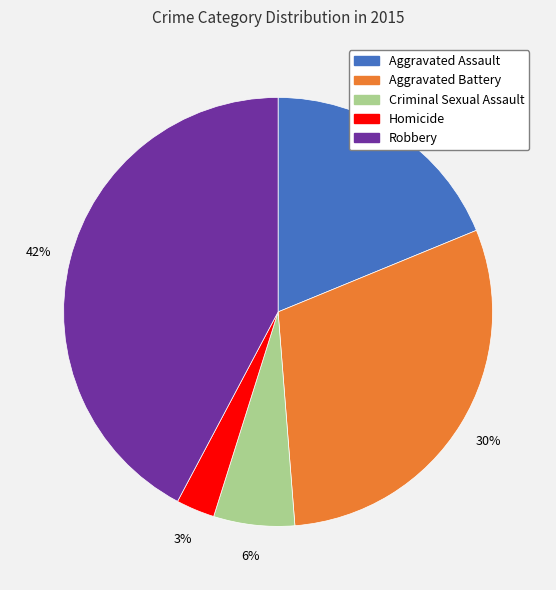

Is the sum of Homicide and Criminal Sexual Assault greater than half?

No